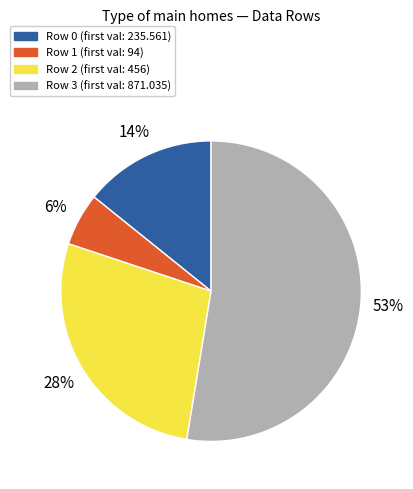

Rank the categories by value from highest to lowest.

Row 3 (first val: 871.035), Row 2 (first val: 456), Row 0 (first val: 235.561), Row 1 (first val: 94)